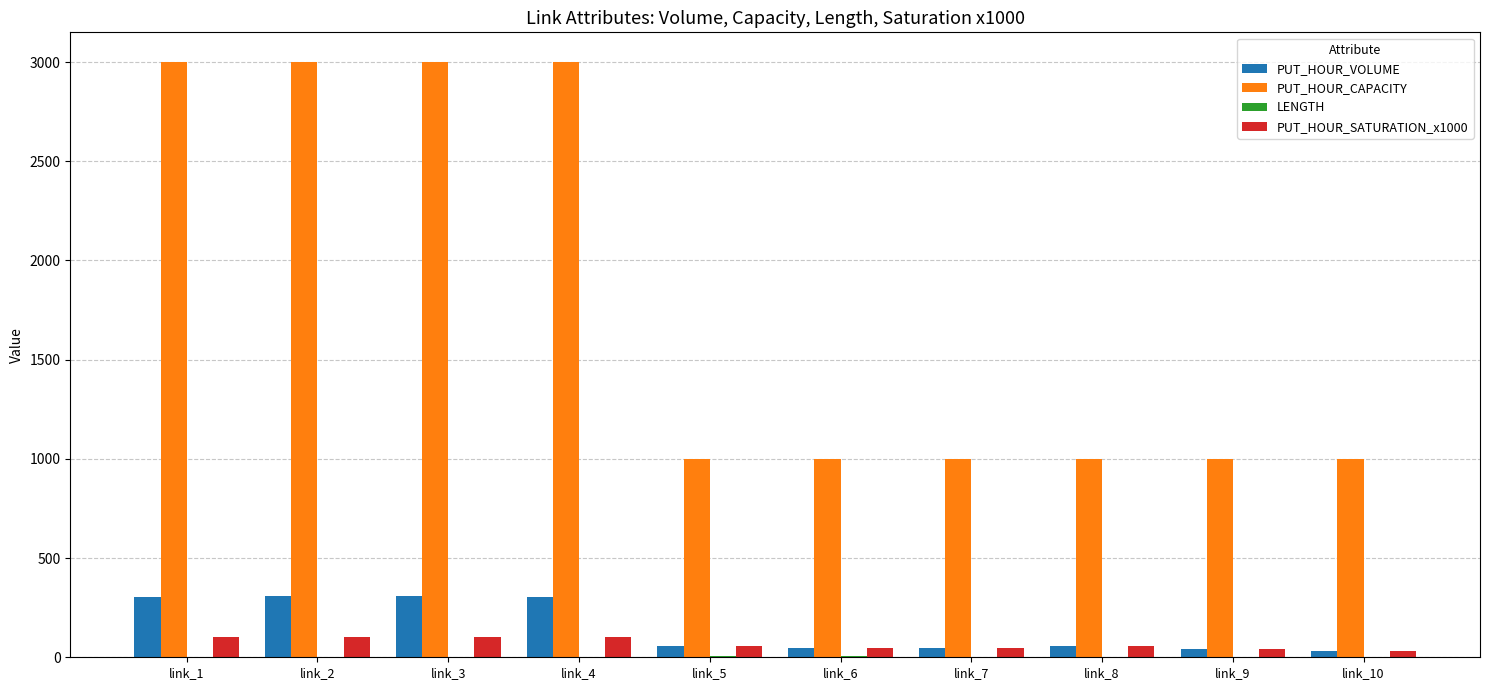

What is the highest value of the PUT_HOUR_CAPACITY series?

3000.0